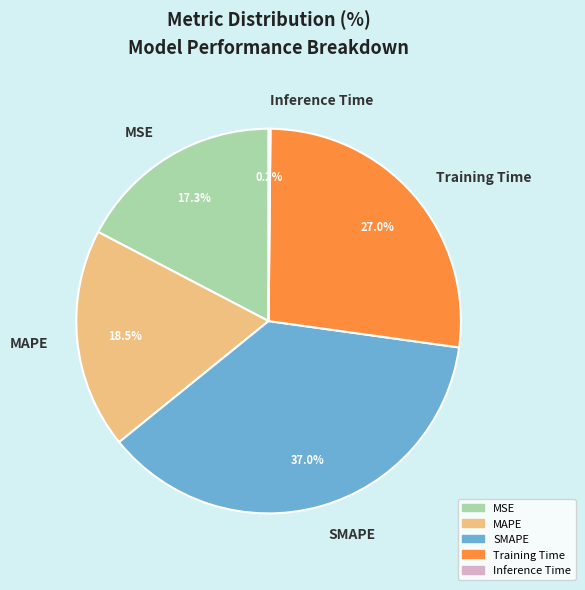

To the nearest percent, what percentage of the pie is Training Time?

27%